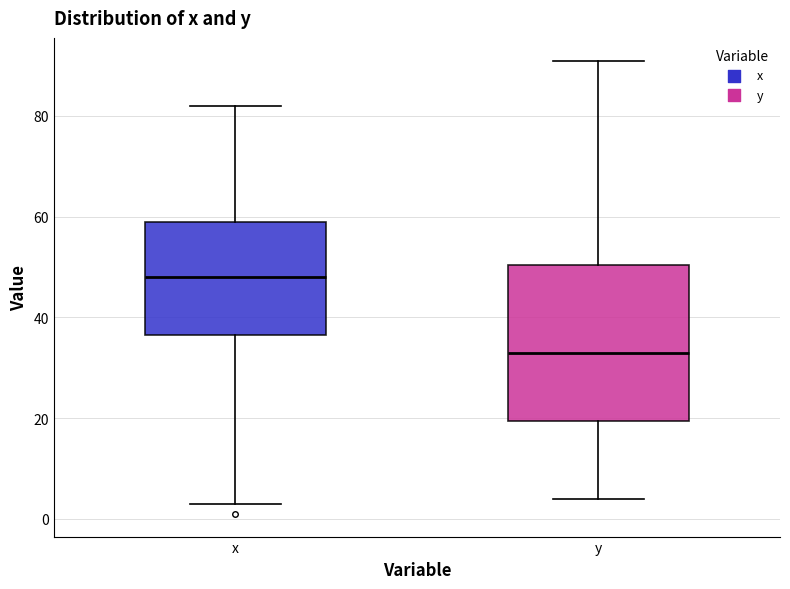

Reading left to right, read every box against the y-axis: the position of its median line, the range the box covers, and the ends of its whiskers. The values are not printed on the chart, so give them approximately, as read against the axis.

x: median 48, box 36 to 60, whiskers 4 to 82
y: median 34, box 20 to 50, whiskers 4 to 92